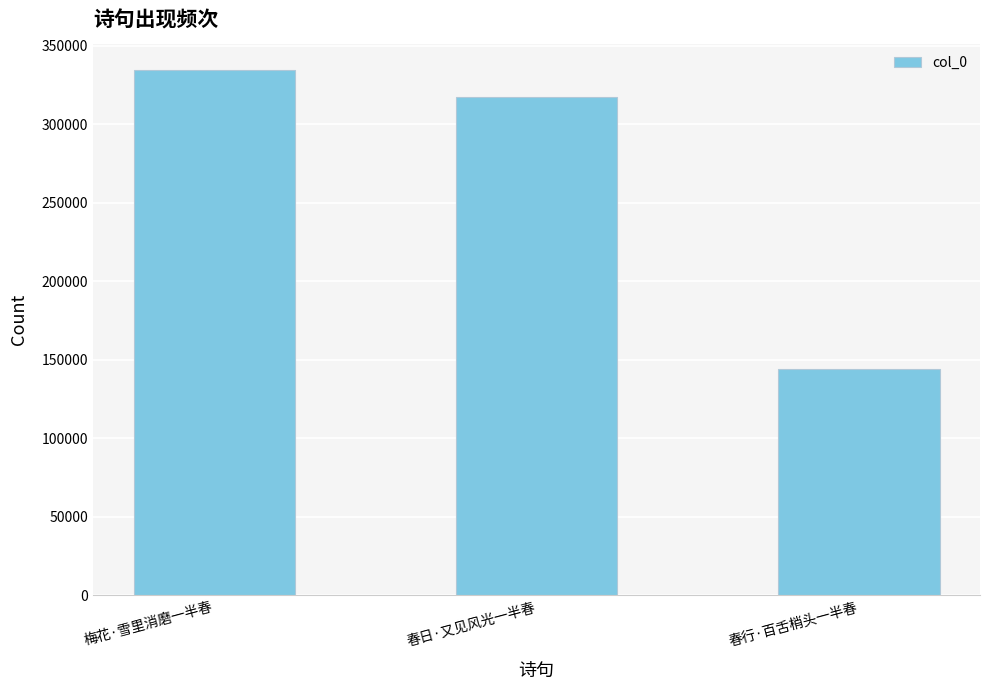

Is it true that the value at 春日·又见风光一半春 is 471748?

False